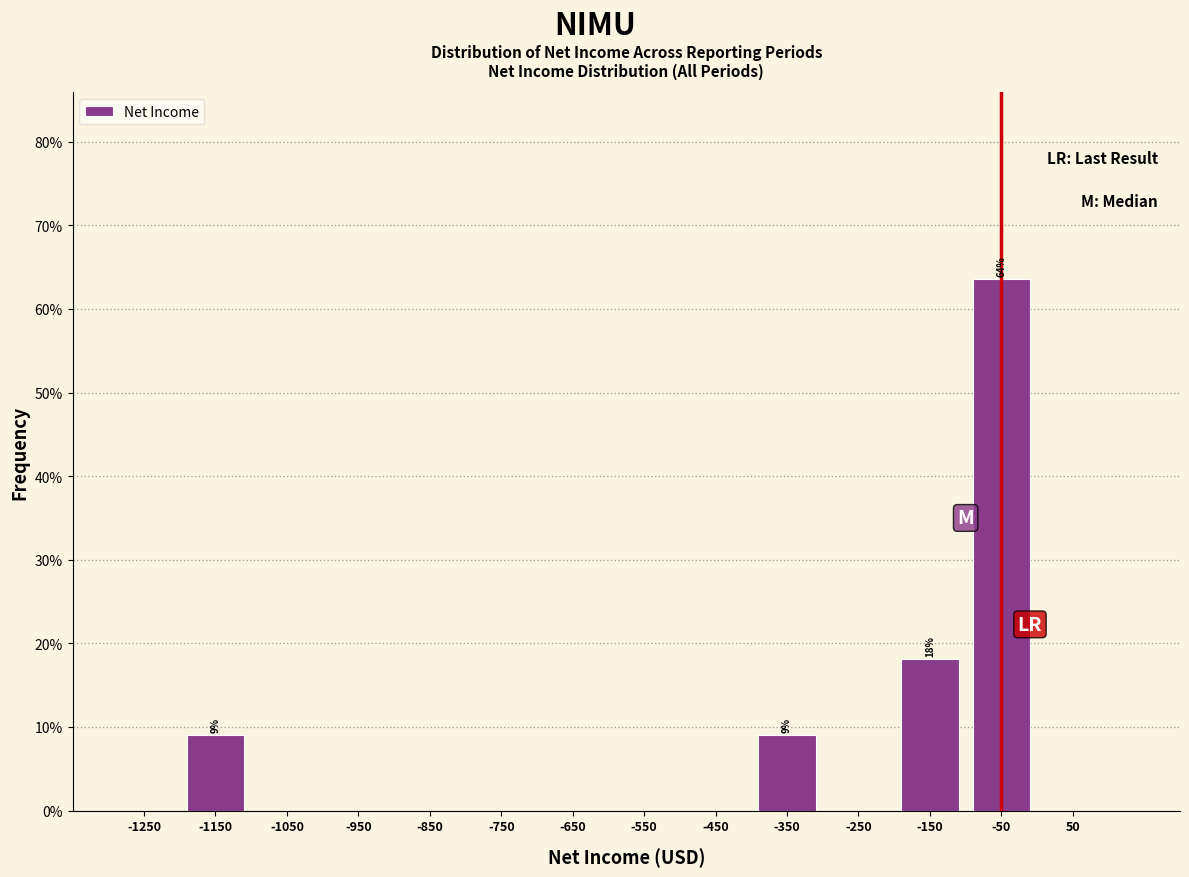

Which range on the x-axis has the tallest bar?

-100 to 0